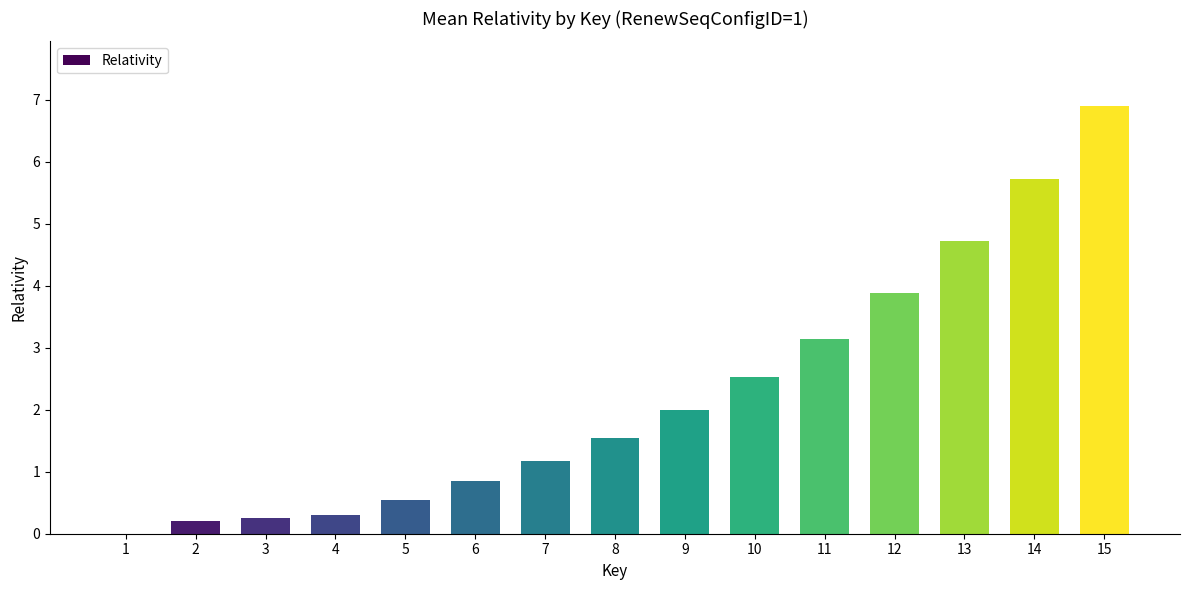

The value at 9 is 2.7. True or false?

False